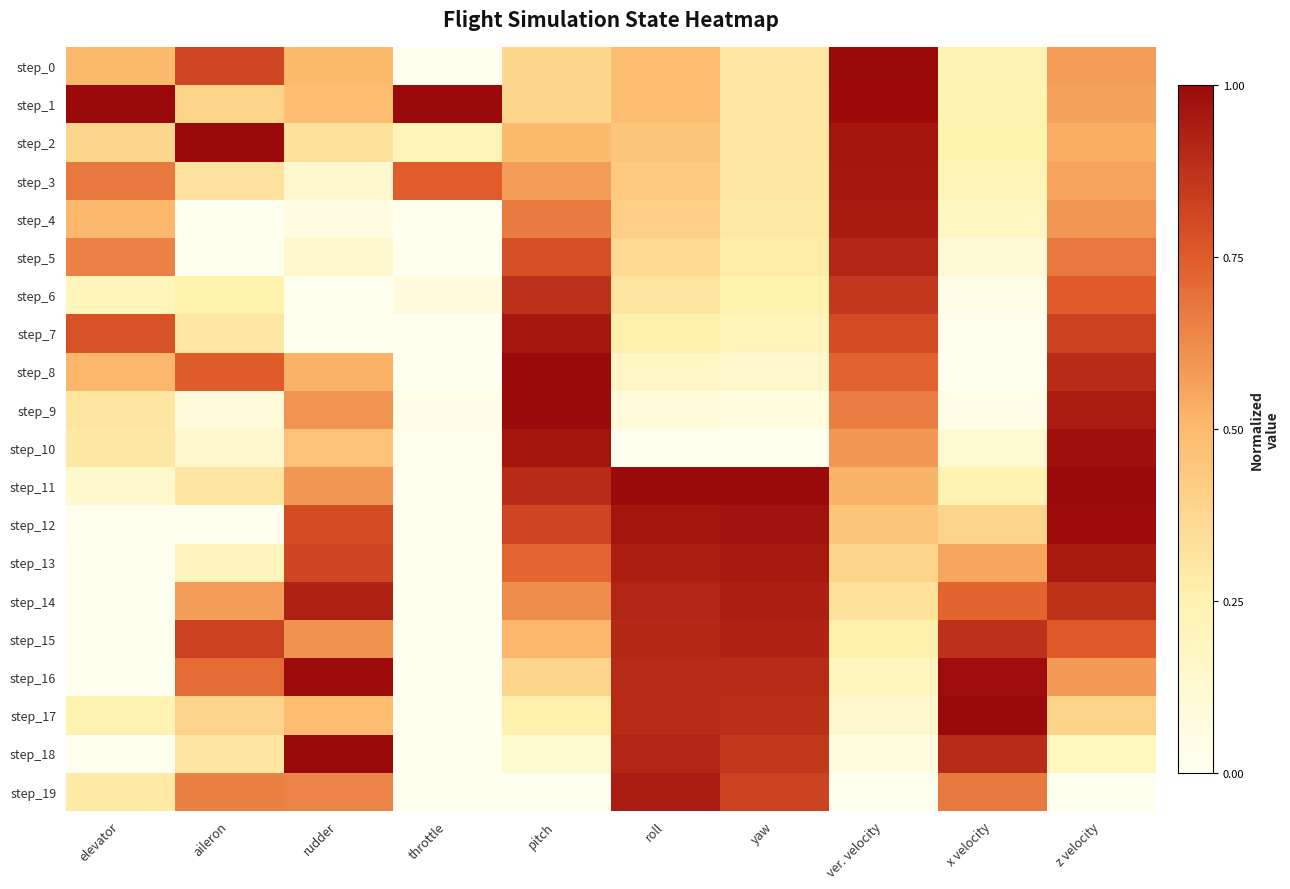

Which series has the largest range (max minus min)?

step_0